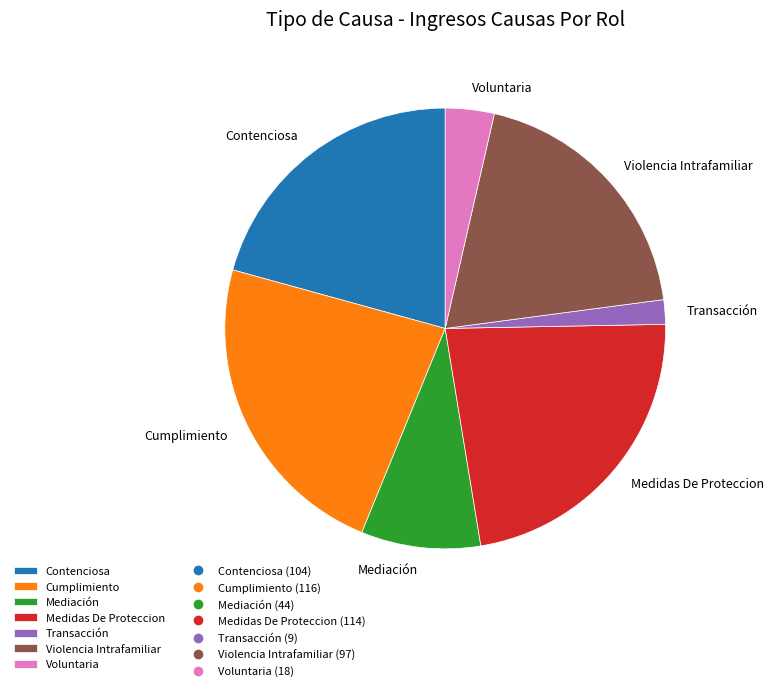

Which category has the smallest portion of the pie?

Transacción